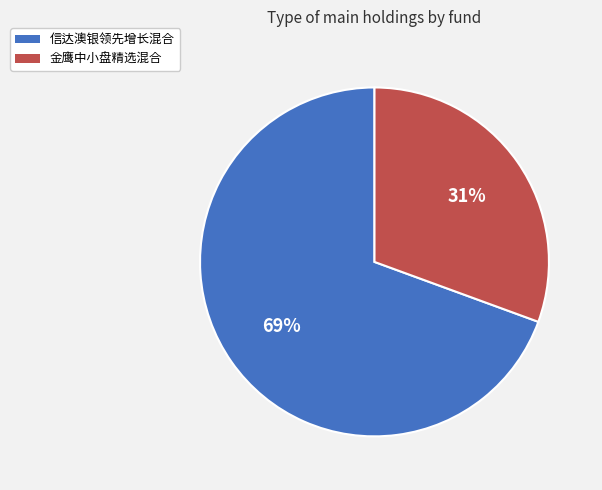

To the nearest percent, what percentage of the pie is 金鹰中小盘精选混合?

31%